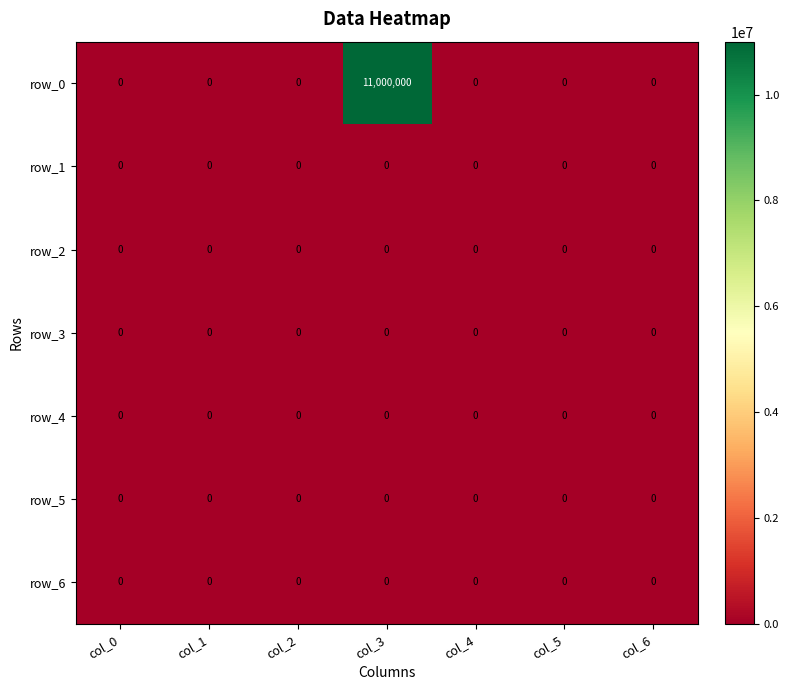

Reading left to right, extract all data points from this chart.

row_0: col_0=0	col_1=0	col_2=0	col_3=11000000	col_4=0	col_5=0	col_6=0
row_1: col_0=0	col_1=0	col_2=0	col_3=0	col_4=0	col_5=0	col_6=0
row_2: col_0=0	col_1=0	col_2=0	col_3=0	col_4=0	col_5=0	col_6=0
row_3: col_0=0	col_1=0	col_2=0	col_3=0	col_4=0	col_5=0	col_6=0
row_4: col_0=0	col_1=0	col_2=0	col_3=0	col_4=0	col_5=0	col_6=0
row_5: col_0=0	col_1=0	col_2=0	col_3=0	col_4=0	col_5=0	col_6=0
row_6: col_0=0	col_1=0	col_2=0	col_3=0	col_4=0	col_5=0	col_6=0